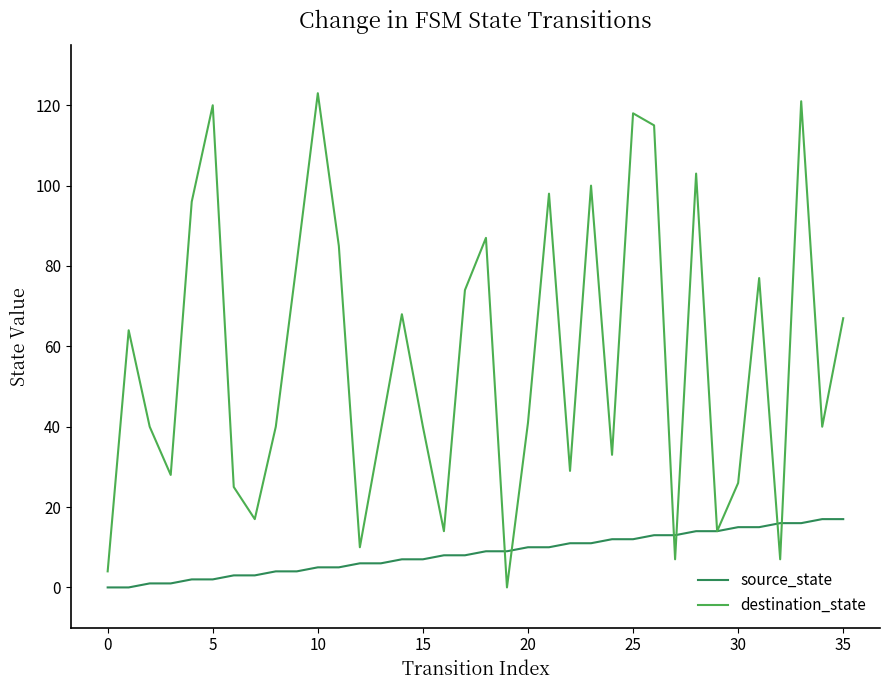

Rank the series by their maximum value, from highest to lowest.

destination_state, source_state